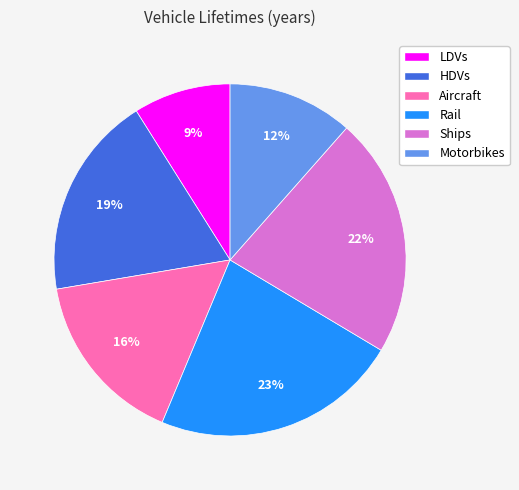

Combined, do Rail and LDVs account for over 50%?

No